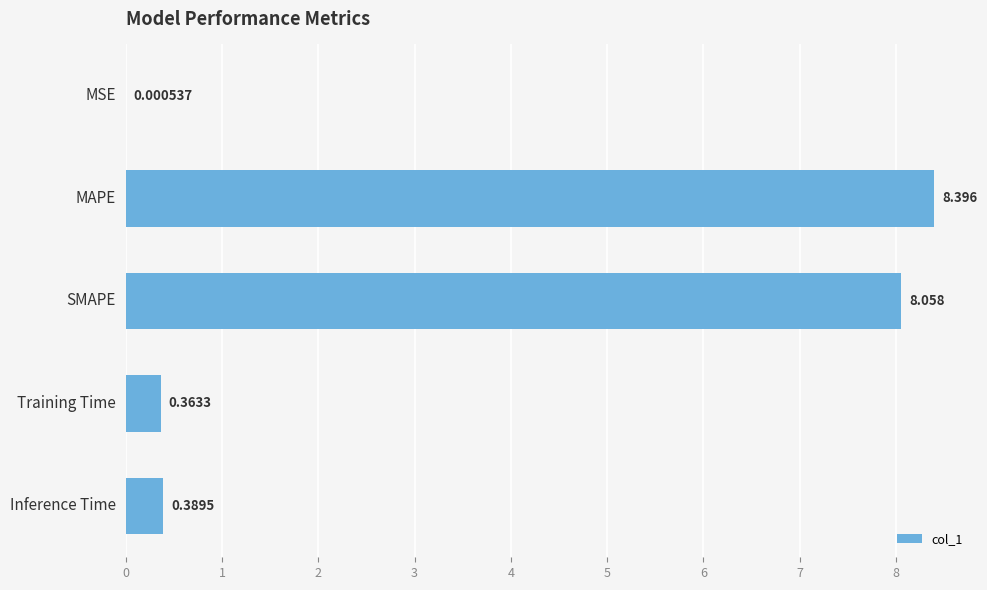

Which has a higher value, SMAPE or MAPE?

MAPE